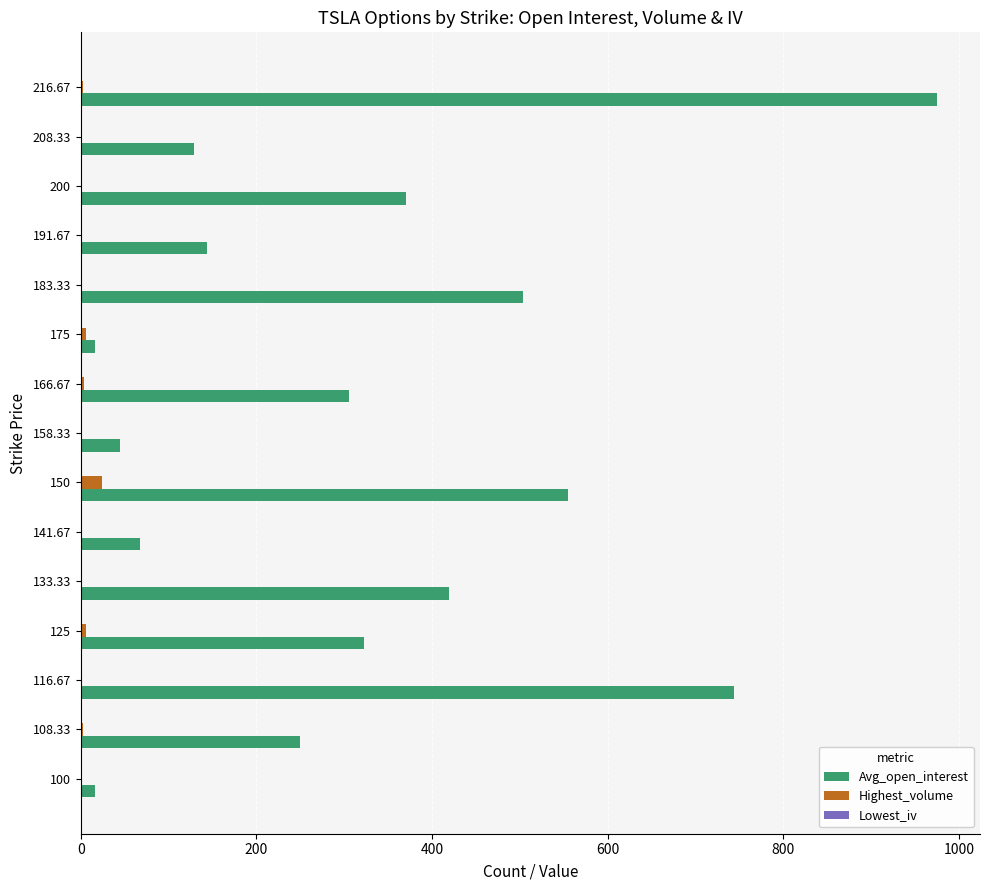

Which series has the largest range (max minus min)?

Avg_open_interest